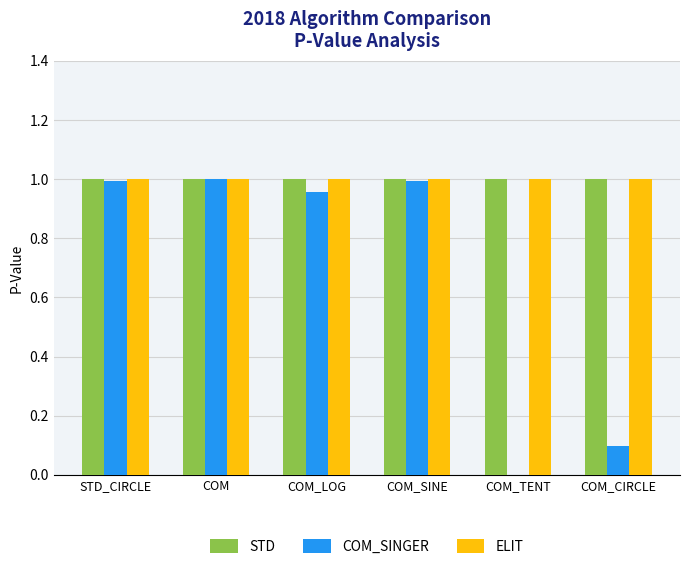

What is the sum of all COM_SINGER values?

4.0